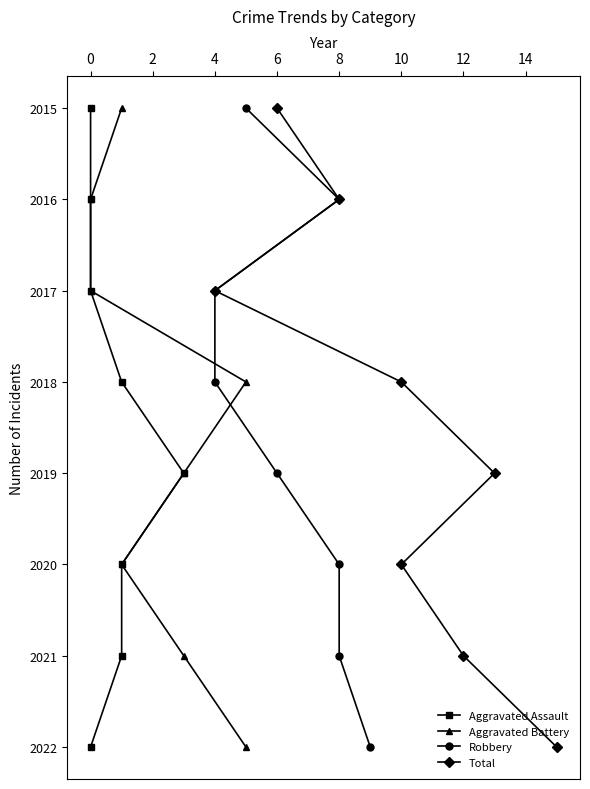

True or false: Total and Aggravated Battery intersect in this chart.

False